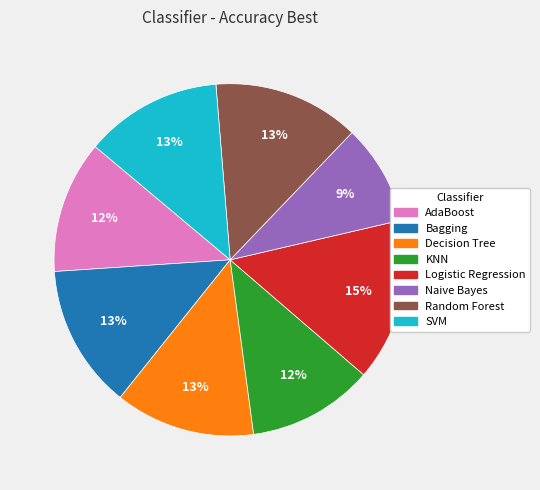

What is the smallest slice in the pie chart?

Naive Bayes